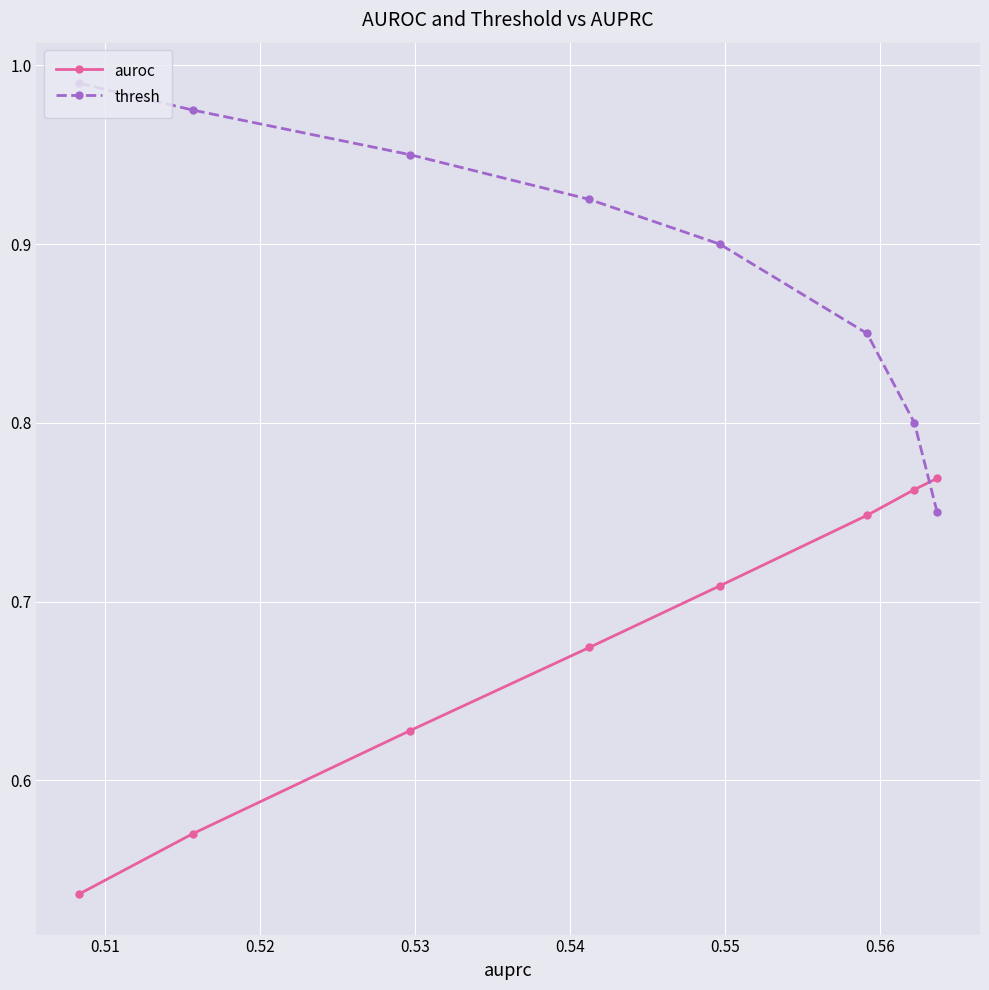

Is this an area chart (filled region under the line)?

No